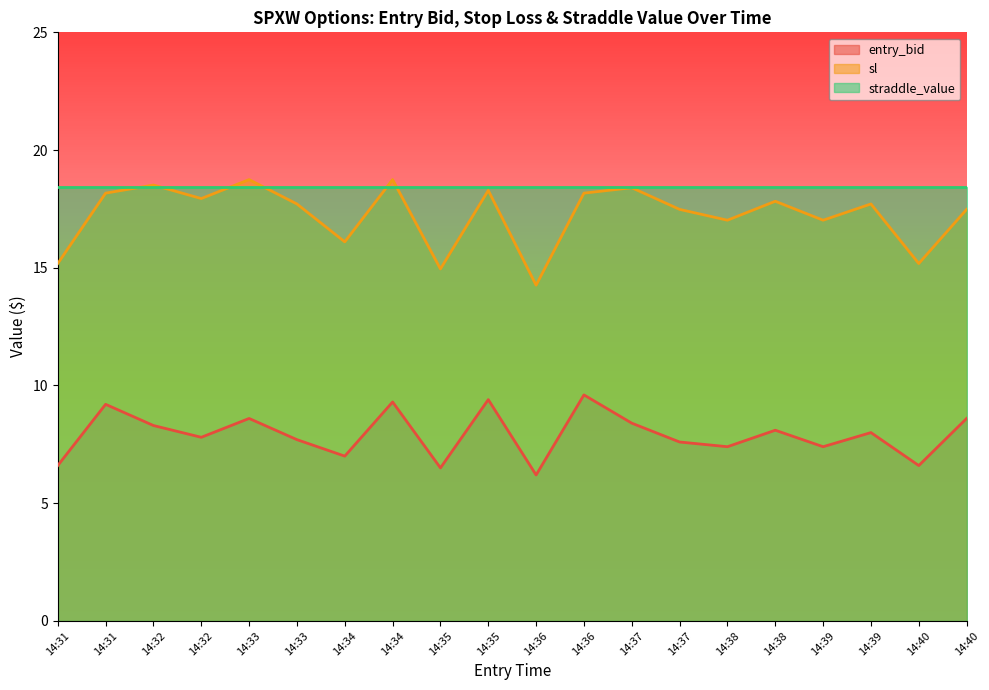

Where is the first local minimum for sl?

14:32